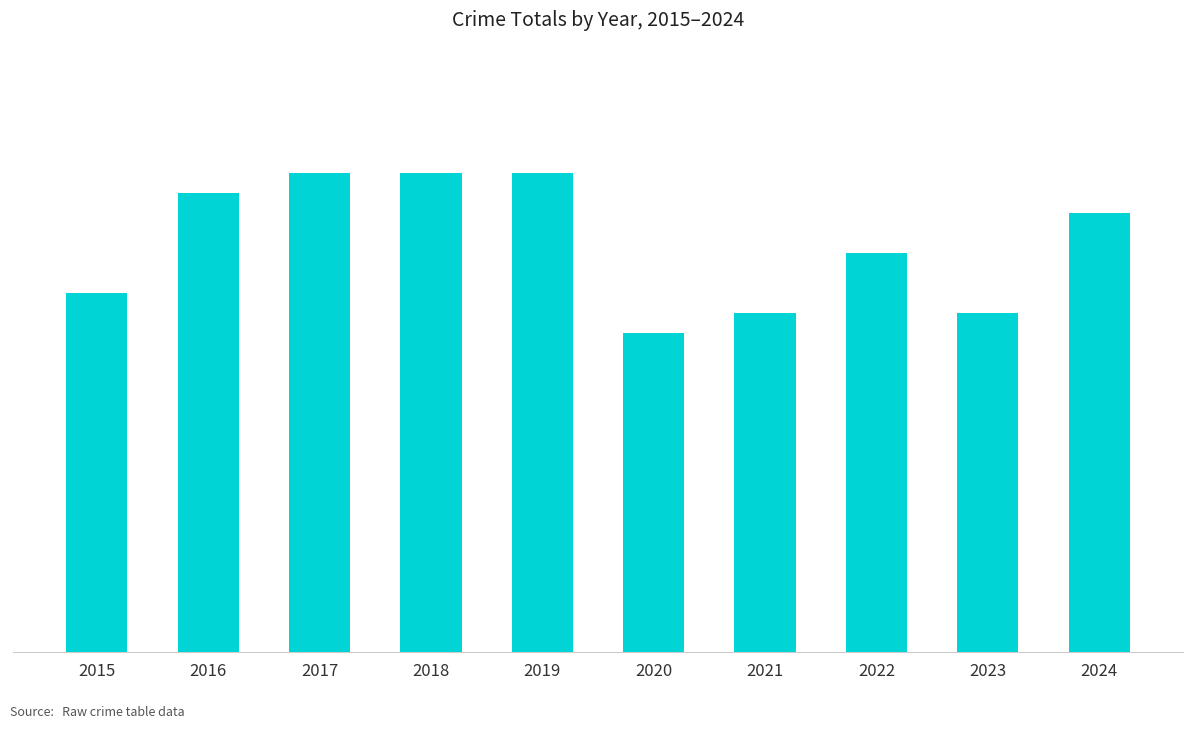

What is the sum of all values?

205